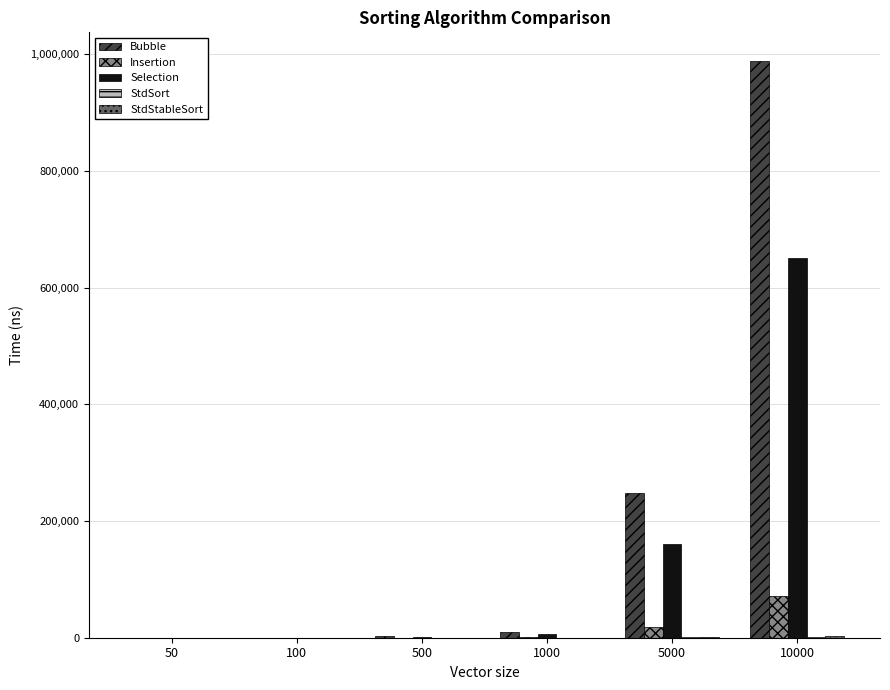

What is the spread (max minus min) of values at 500?

2344